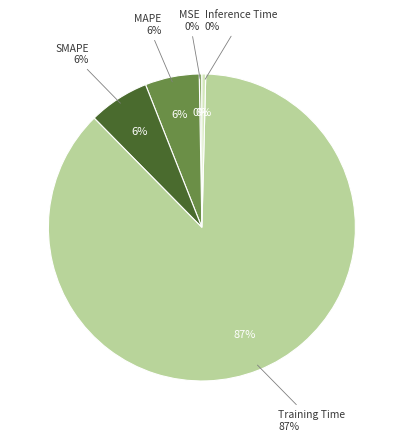

Rank the categories by value from lowest to highest.

MSE, Inference Time, MAPE, SMAPE, Training Time